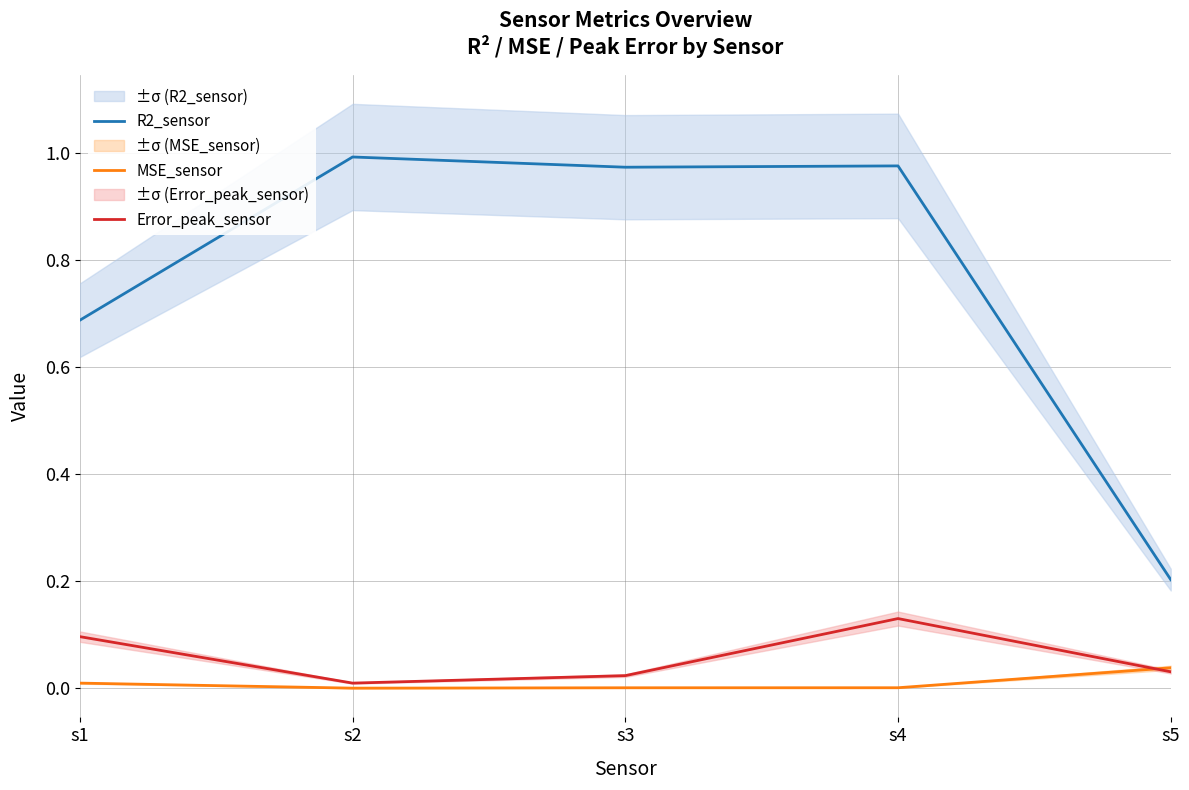

Which label corresponds to the smallest value in the chart?

s2